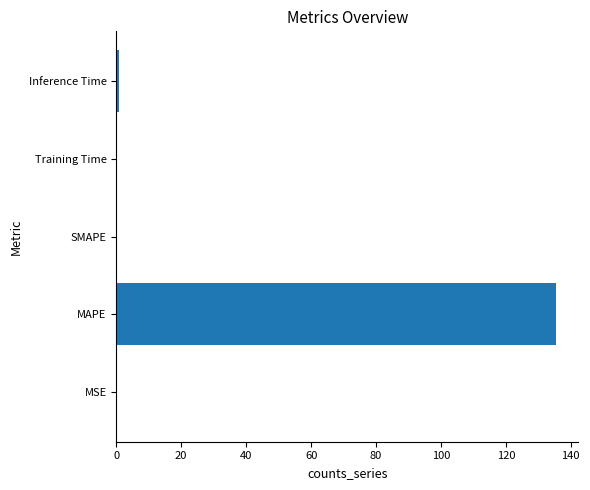

Which has a higher value, SMAPE or MAPE?

MAPE